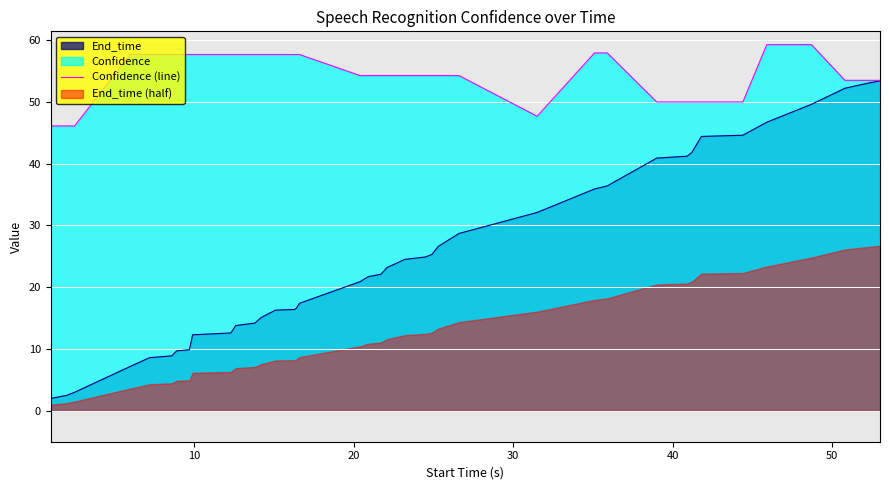

What is the highest value of the End_time series?

53.4